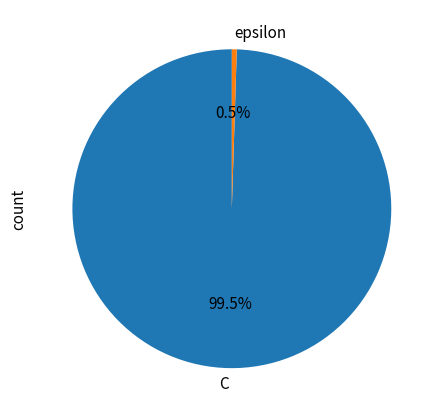

How much of the chart is everything except epsilon?

99.5%